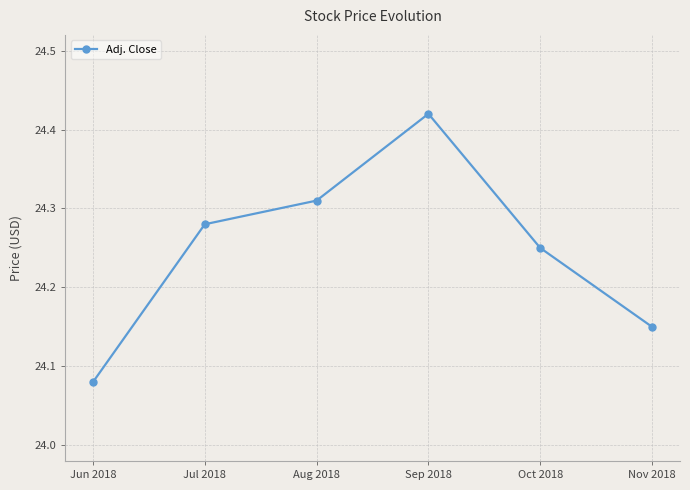

How many interior local peaks (higher than both neighbors) does the data have?

1